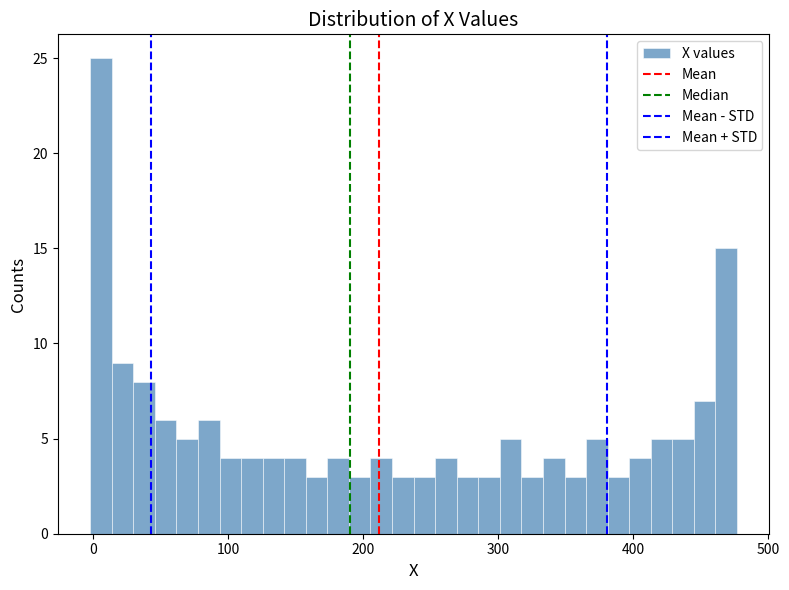

Read against the x-axis, roughly where is the centre of the tallest bar?

10